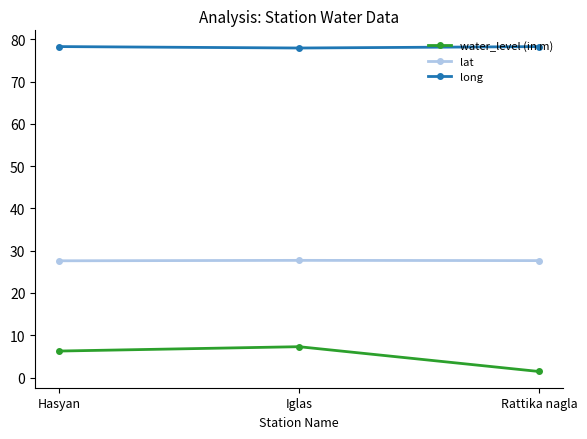

List the series in order of their overall mean, lowest first.

water_level (in m), lat, long